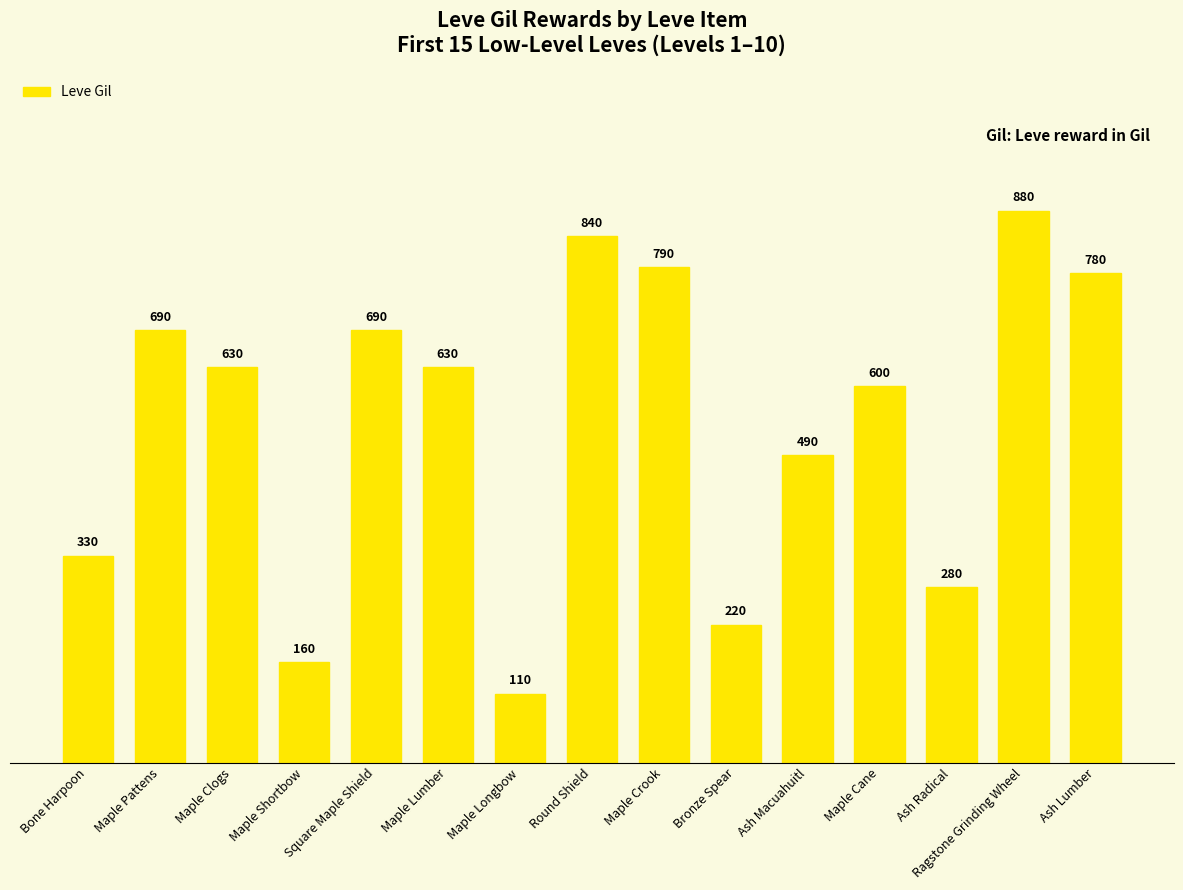

The value at Ragstone Grinding Wheel is 880. True or false?

True